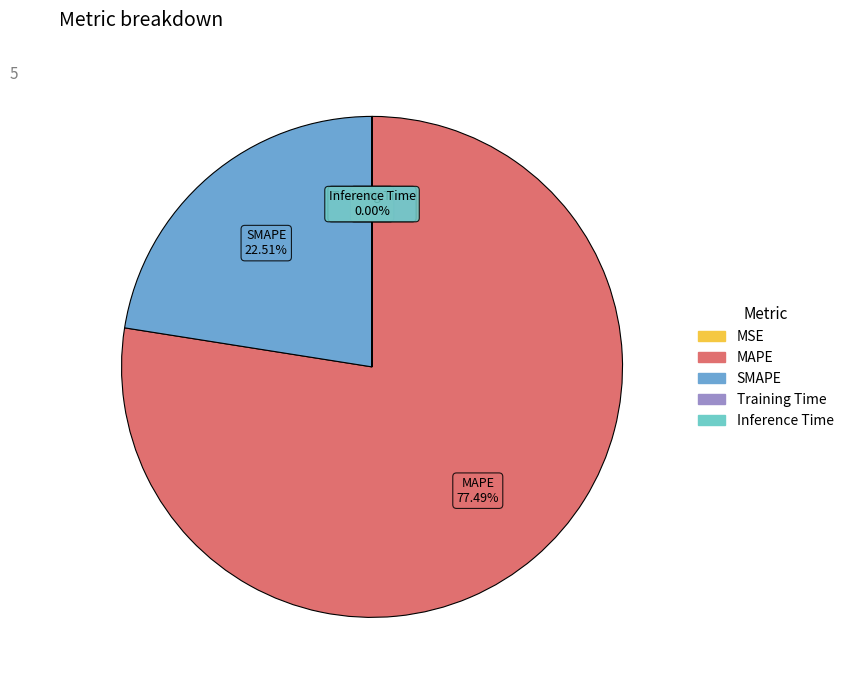

Is there a majority slice in this chart?

Yes